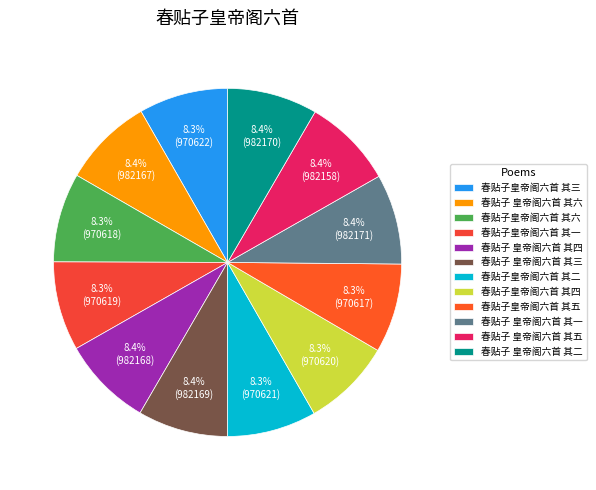

To the nearest percent, what percentage of the pie is 春贴子 皇帝阁六首 其四?

8%